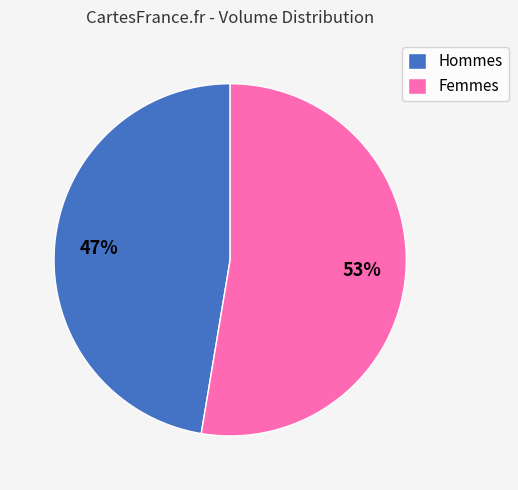

Is there a majority slice in this chart?

Yes